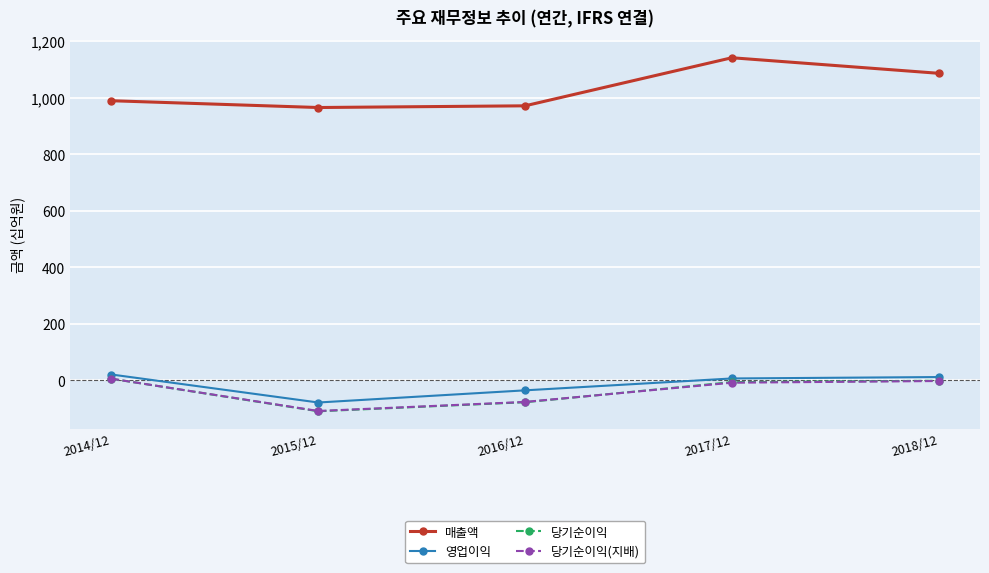

What is the label of the 2nd point from the right?

2017/12